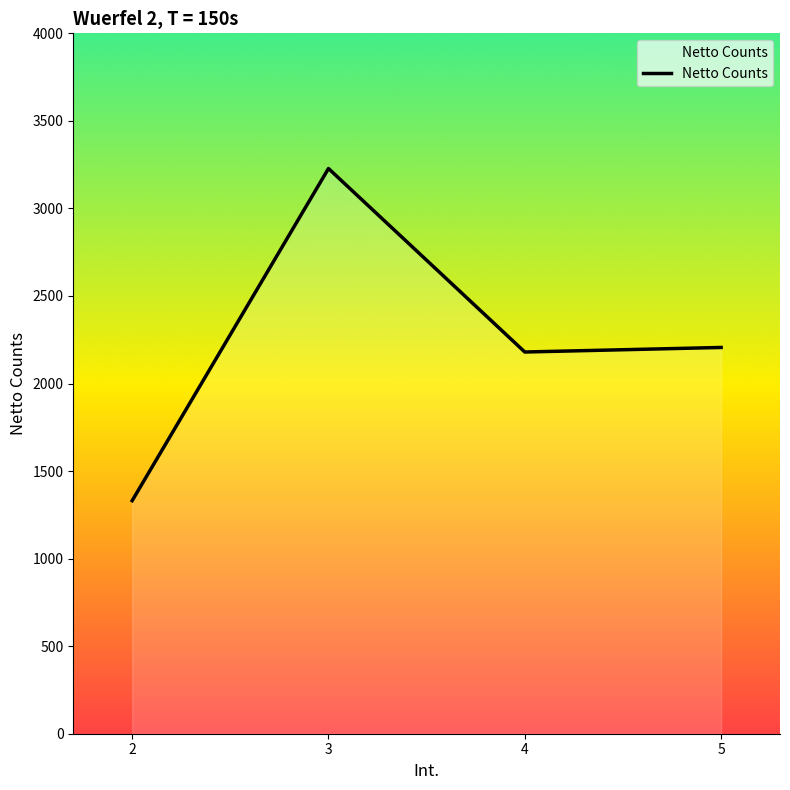

At which category does the data reach its first local peak?

3